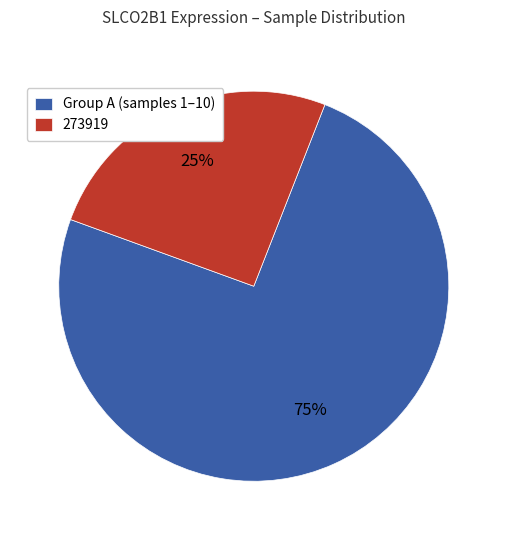

Is it true that Group A (samples 1–10) is 75% of the pie?

True